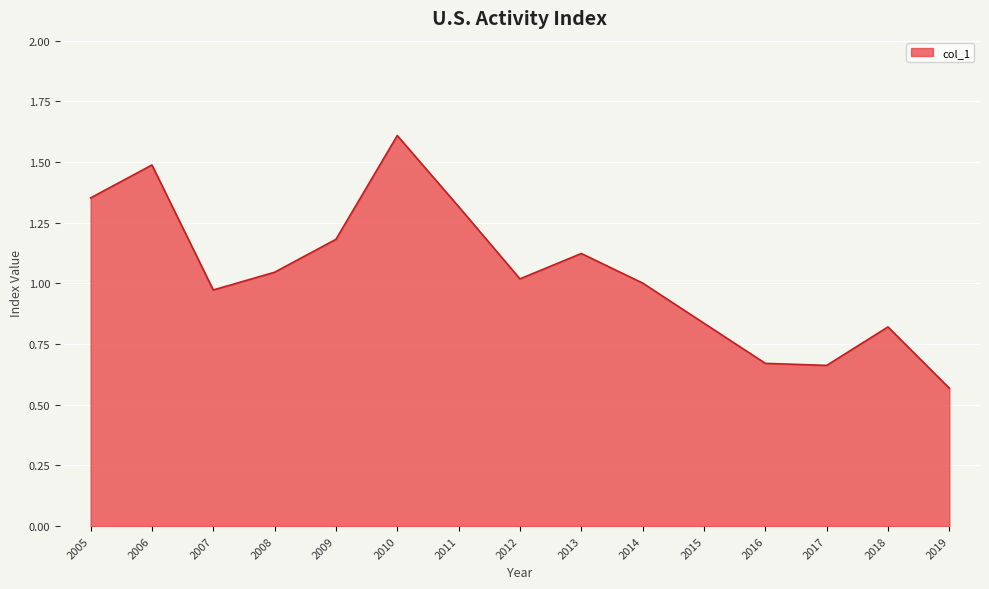

What is the change in value from 2012 to 2013?

+0.1